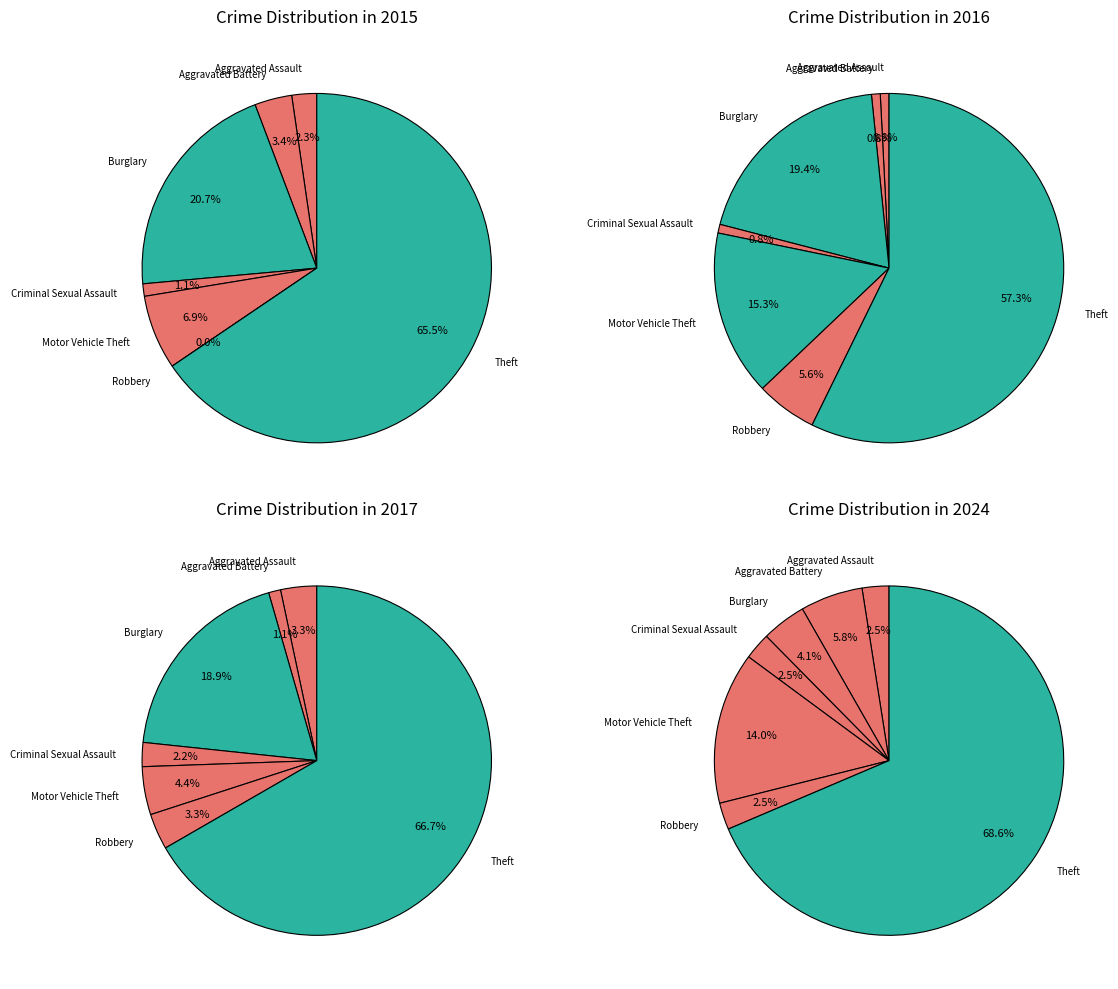

To the nearest percent, what percentage of the pie is Aggravated Assault?

2%